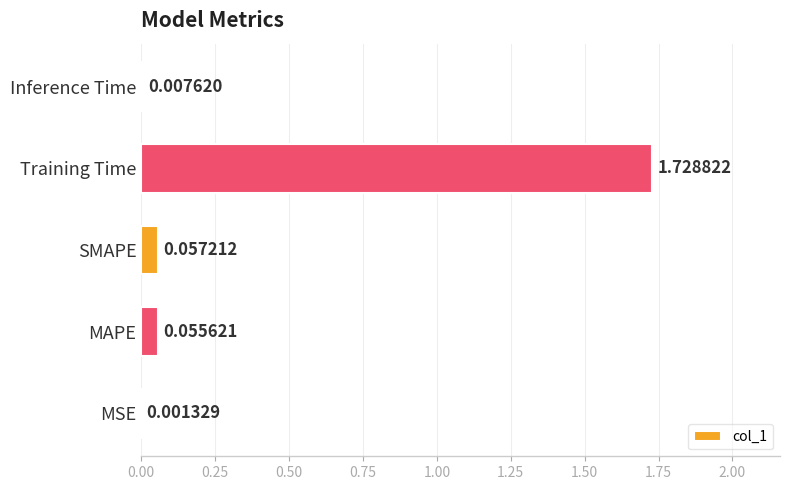

At which label is the value closest to 0?

MSE